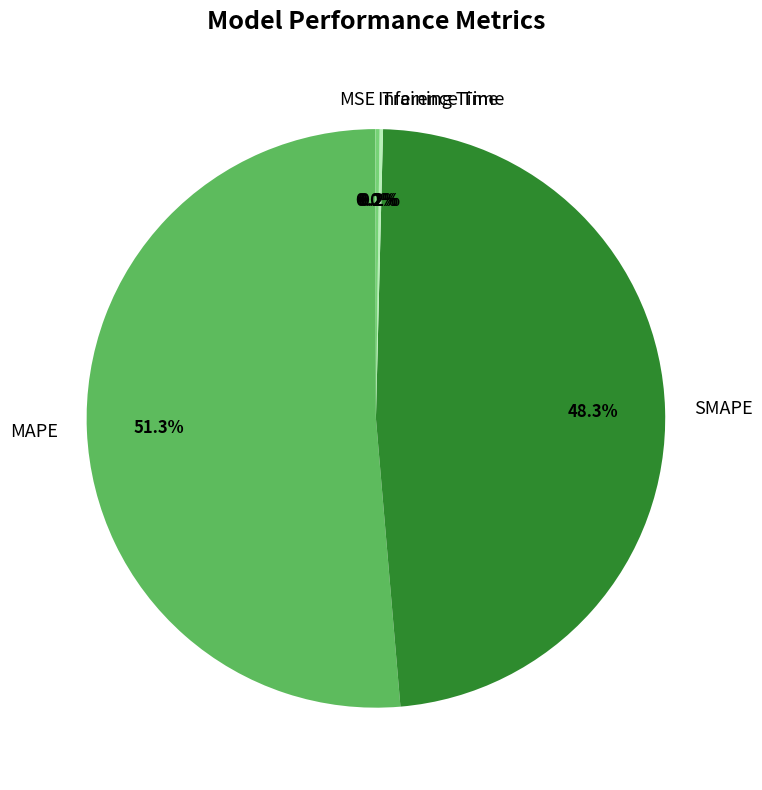

Does any single category account for the majority?

Yes